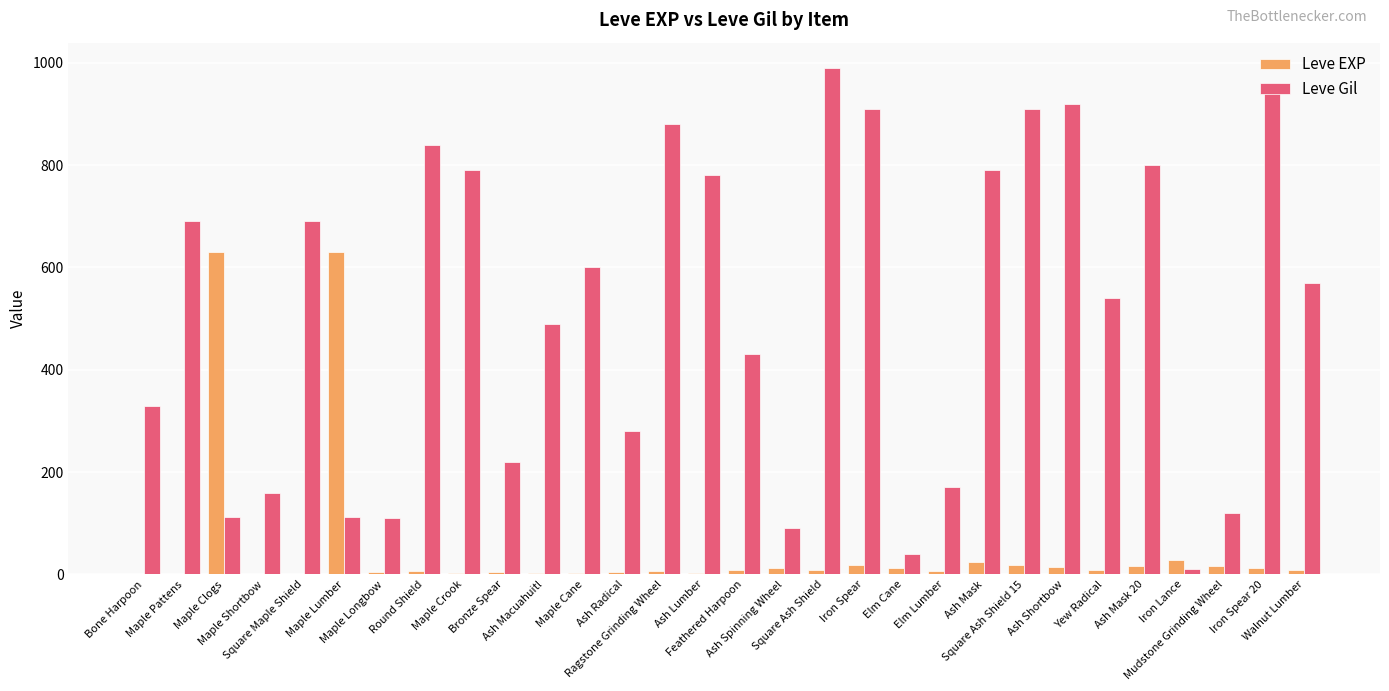

Which series has the largest total across all categories?

Leve Gil